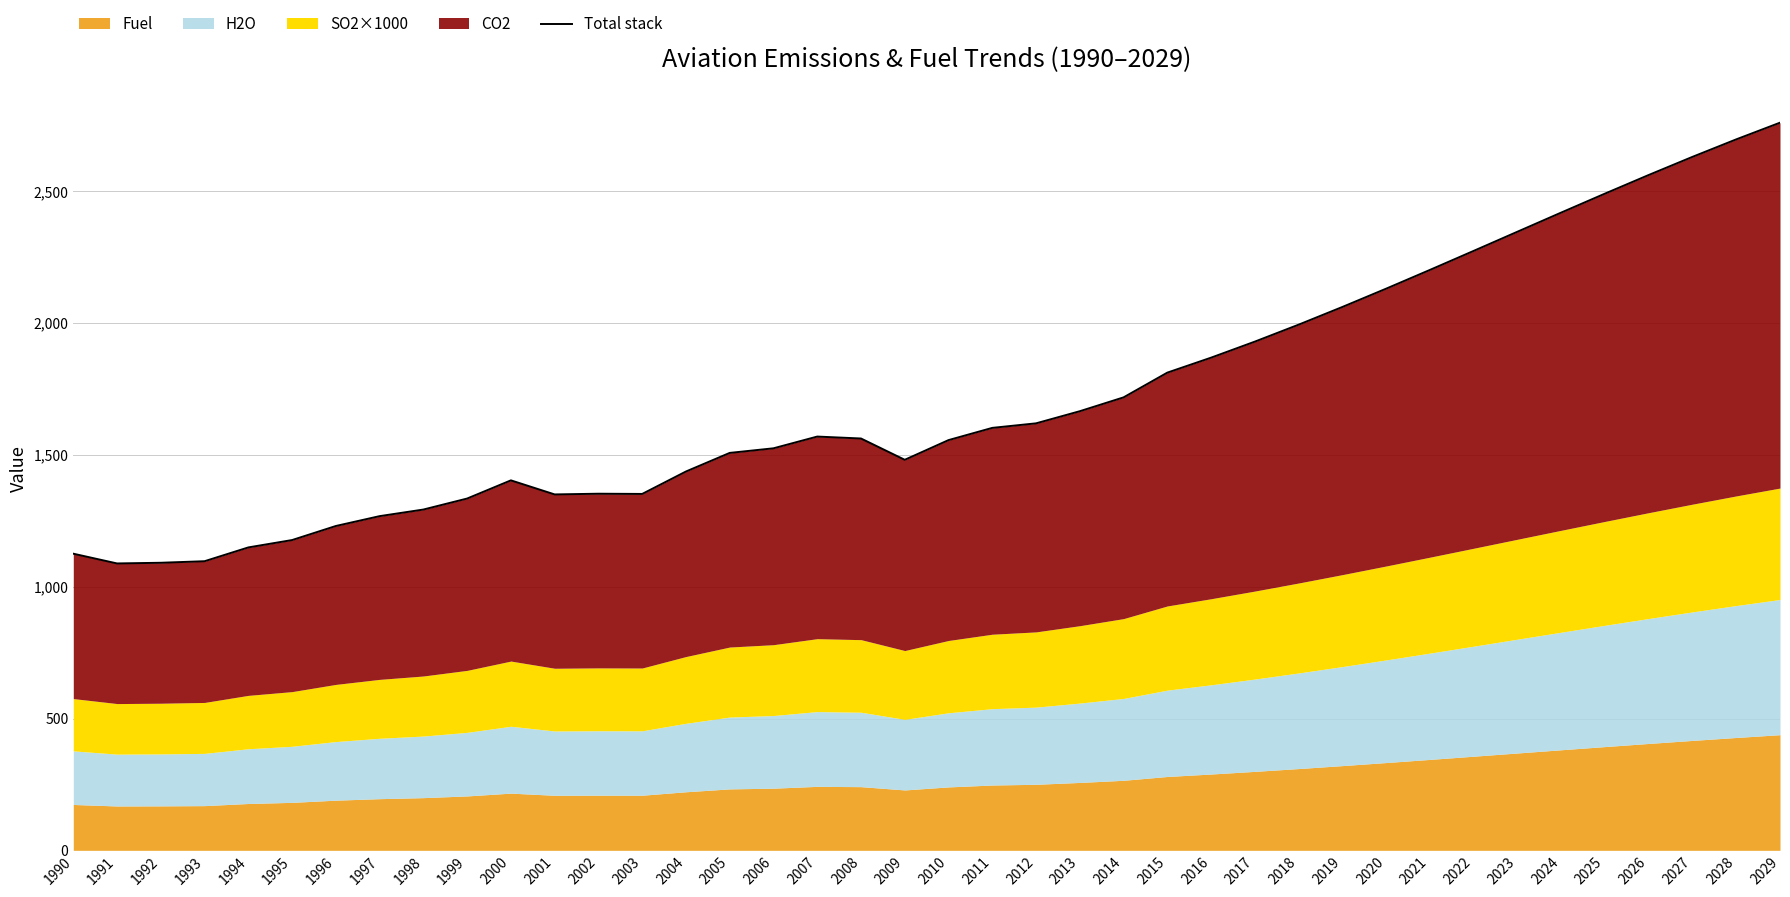

Read the value at 2029.

2760.1